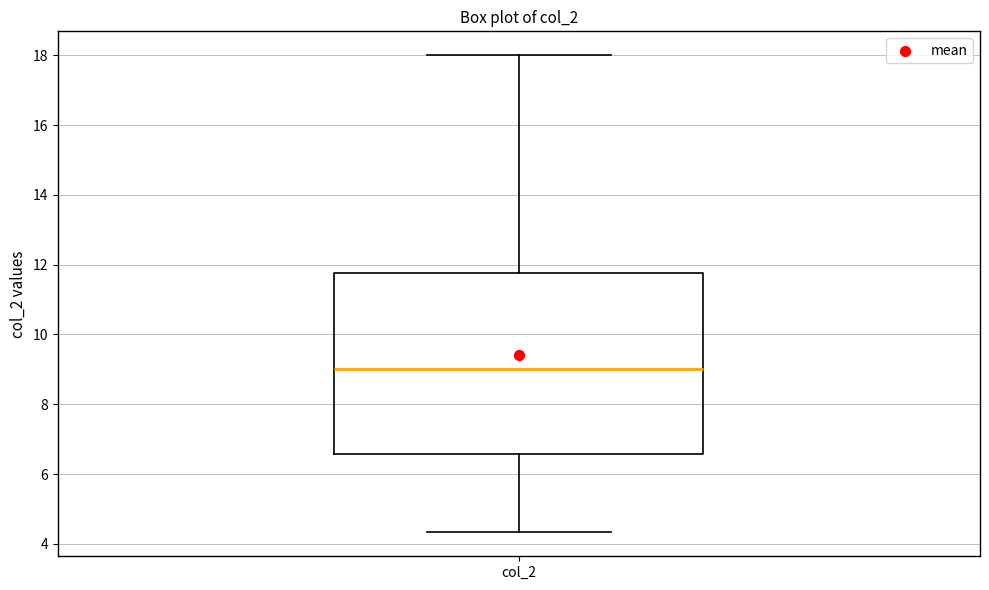

Where is the lower edge of the box for col_2 on the y-axis? The values are not printed on the chart, so give them approximately, as read against the axis.

6.6